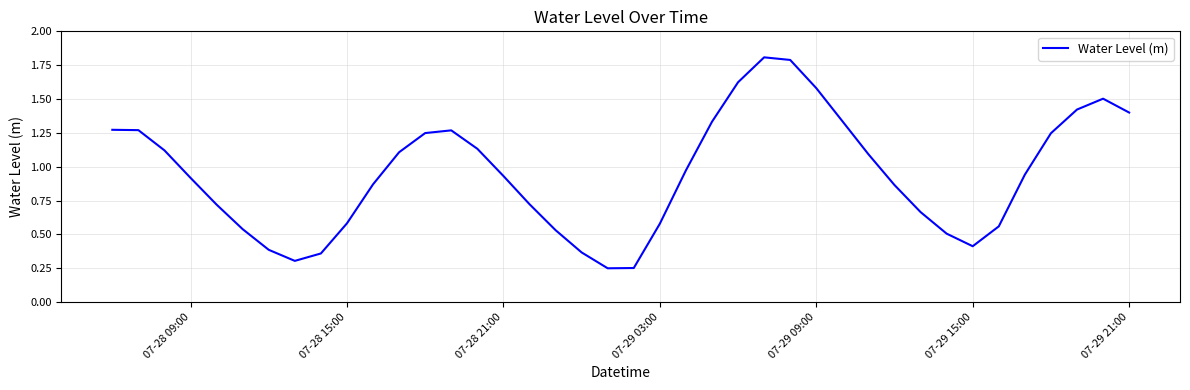

What is the maximum value shown in the chart?

1.8